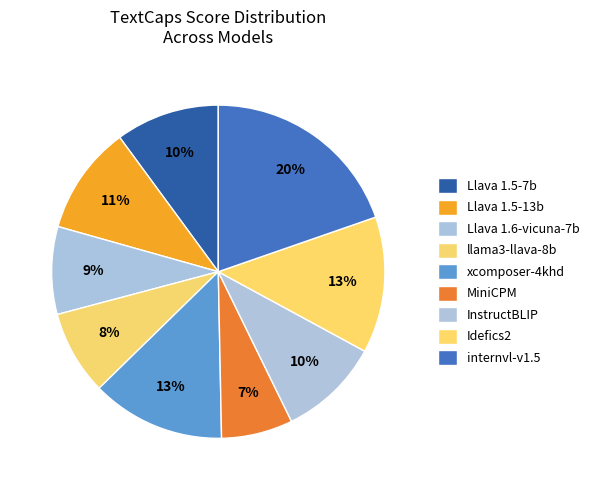

How many slices are in this pie chart?

9